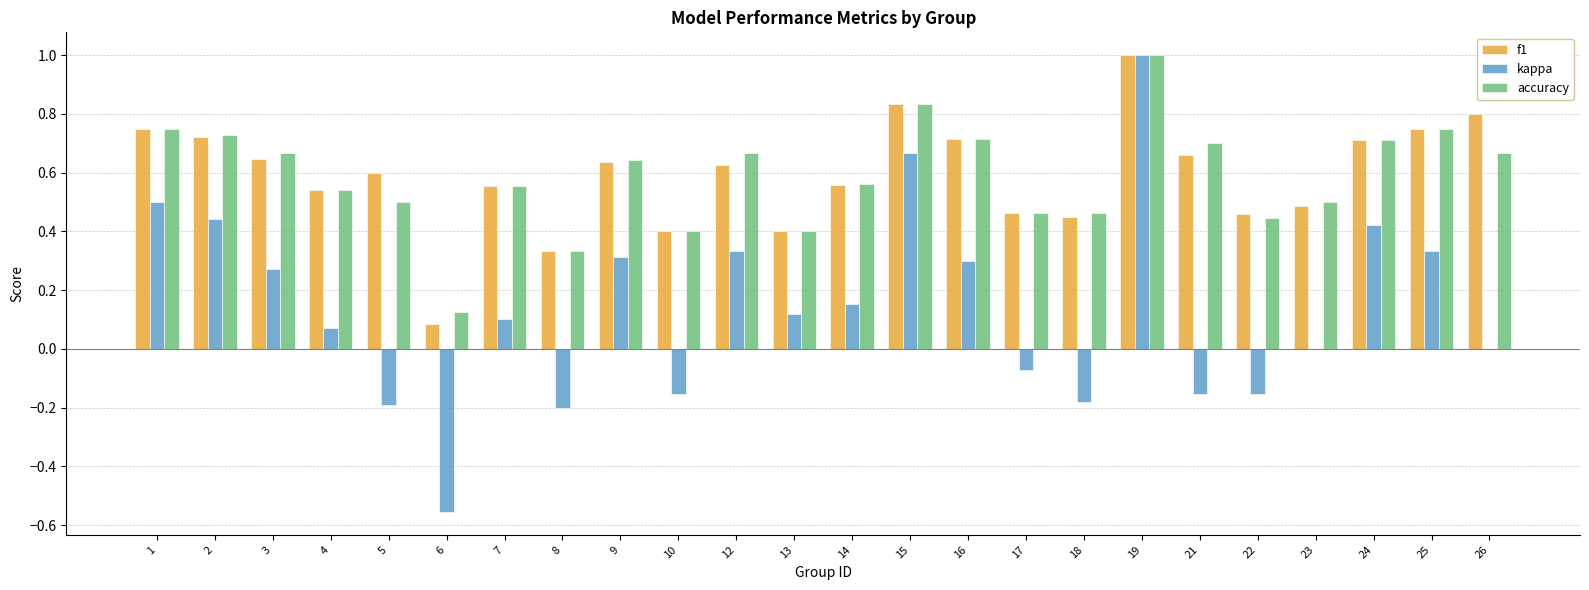

What are all the series names shown in the legend?

f1, kappa, accuracy